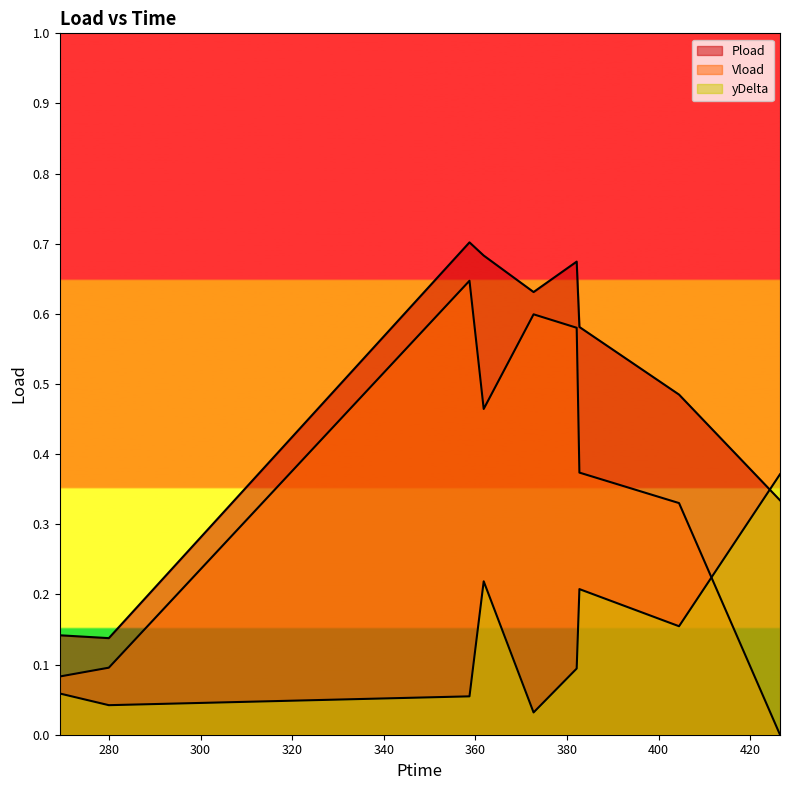

Between 382.686 and 404.43, which series saw the biggest shift?

Pload